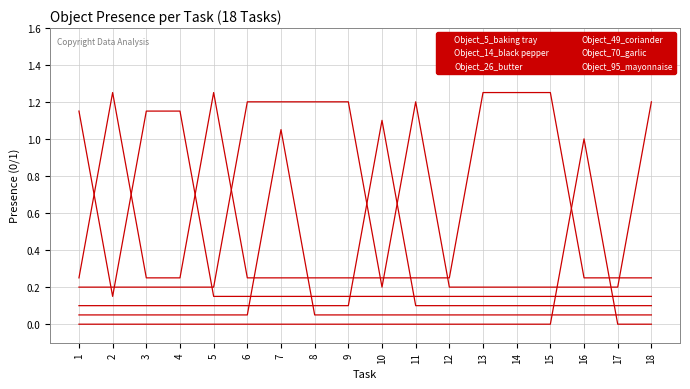

Reading left to right, what are all the values shown in this chart?

Object_5_baking tray: 1=0.0	2=0.0	3=0.0	4=0.0	5=0.0	6=0.0	7=0.0	8=0.0	9=0.0	10=0.0	11=0.0	12=0.0	13=0.0	14=0.0	15=0.0	16=1.0	17=0.0	18=0.0
Object_14_black pepper: 1=0.1	2=0.1	3=0.1	4=0.1	5=0.1	6=0.1	7=1.1	8=0.1	9=0.1	10=0.1	11=0.1	12=0.1	13=0.1	14=0.1	15=0.1	16=0.1	17=0.1	18=0.1
Object_26_butter: 1=0.1	2=0.1	3=0.1	4=0.1	5=0.1	6=0.1	7=0.1	8=0.1	9=0.1	10=1.1	11=0.1	12=0.1	13=0.1	14=0.1	15=0.1	16=0.1	17=0.1	18=0.1
Object_49_coriander: 1=1.1	2=0.1	3=1.1	4=1.1	5=0.1	6=0.1	7=0.1	8=0.1	9=0.1	10=0.1	11=0.1	12=0.1	13=0.1	14=0.1	15=0.1	16=0.1	17=0.1	18=0.1
Object_70_garlic: 1=0.2	2=0.2	3=0.2	4=0.2	5=0.2	6=1.2	7=1.2	8=1.2	9=1.2	10=0.2	11=1.2	12=0.2	13=0.2	14=0.2	15=0.2	16=0.2	17=0.2	18=1.2
Object_95_mayonnaise: 1=0.2	2=1.2	3=0.2	4=0.2	5=1.2	6=0.2	7=0.2	8=0.2	9=0.2	10=0.2	11=0.2	12=0.2	13=1.2	14=1.2	15=1.2	16=0.2	17=0.2	18=0.2